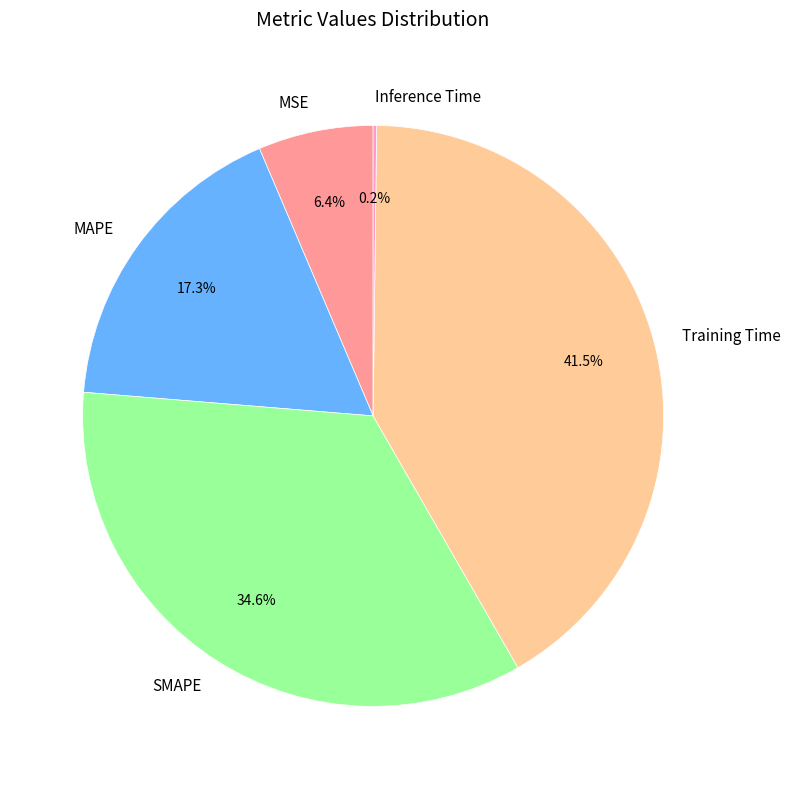

Is it true that MSE is 6% of the pie?

True